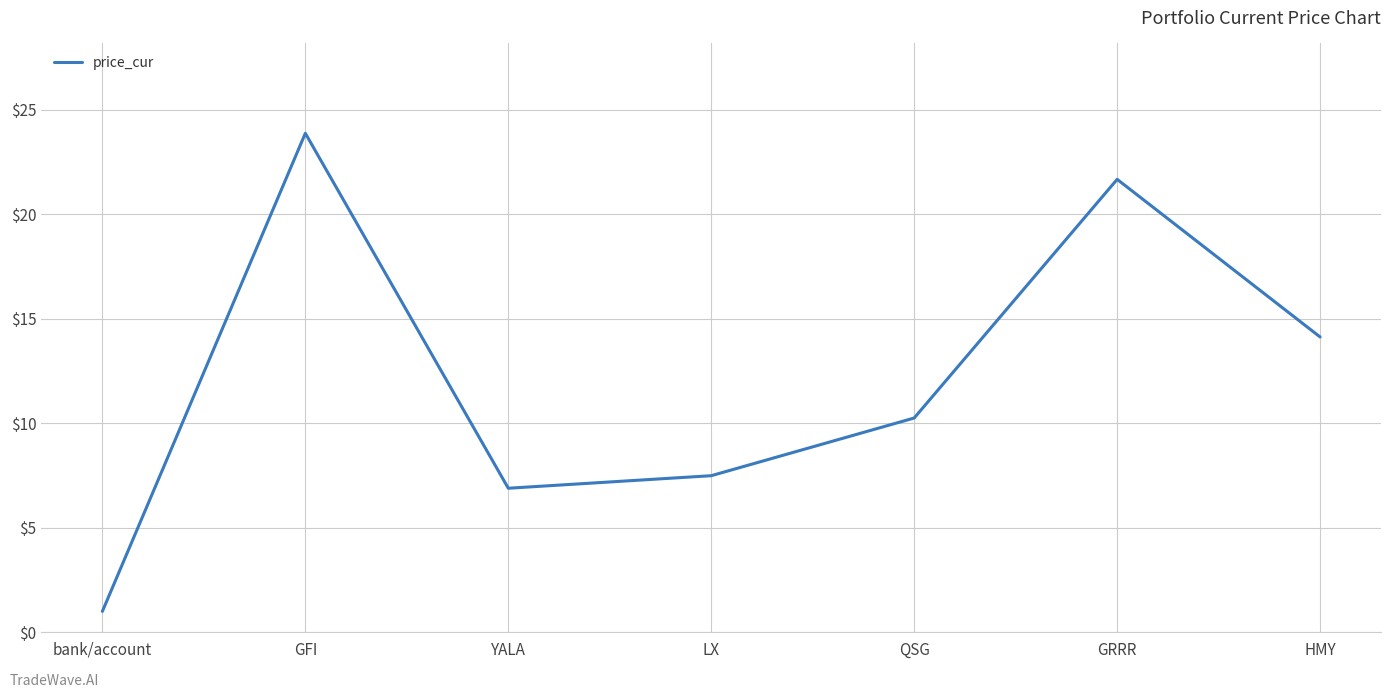

At which category does the data reach its first local valley?

YALA